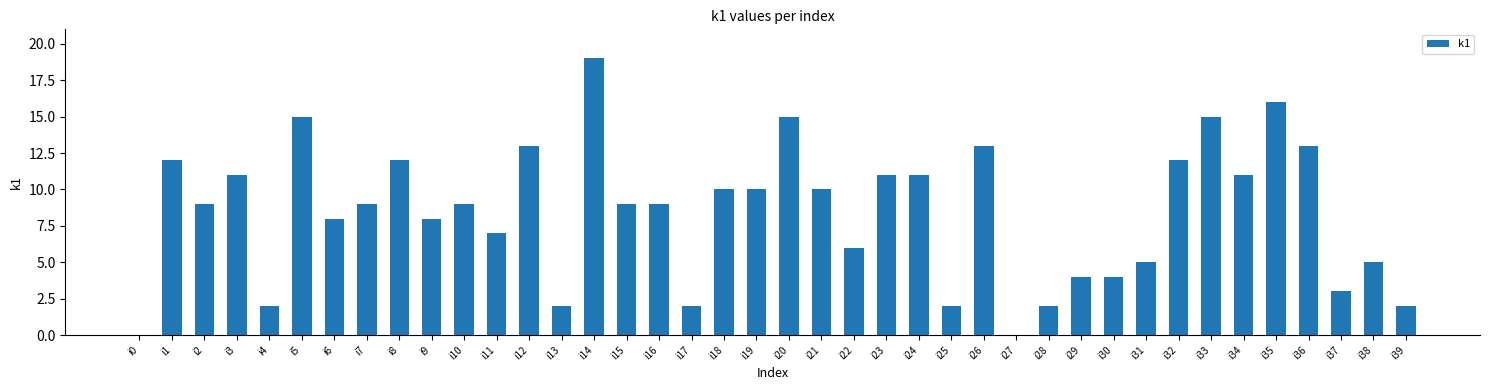

What is the sum of the values at i4 and i21?

12